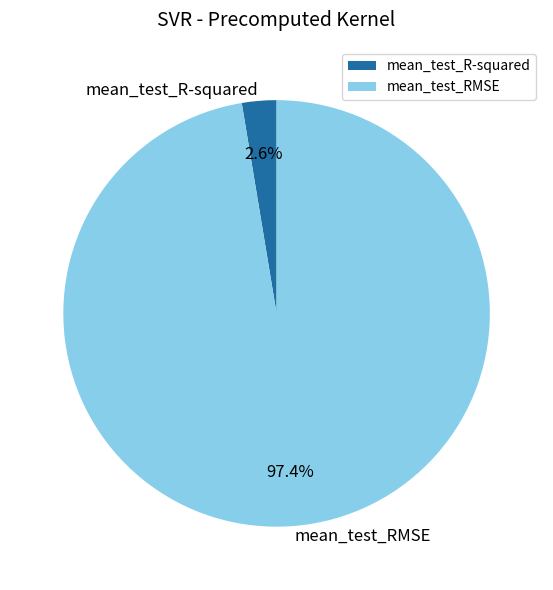

What percentage do mean_test_R-squared and mean_test_RMSE together represent?

100.0%